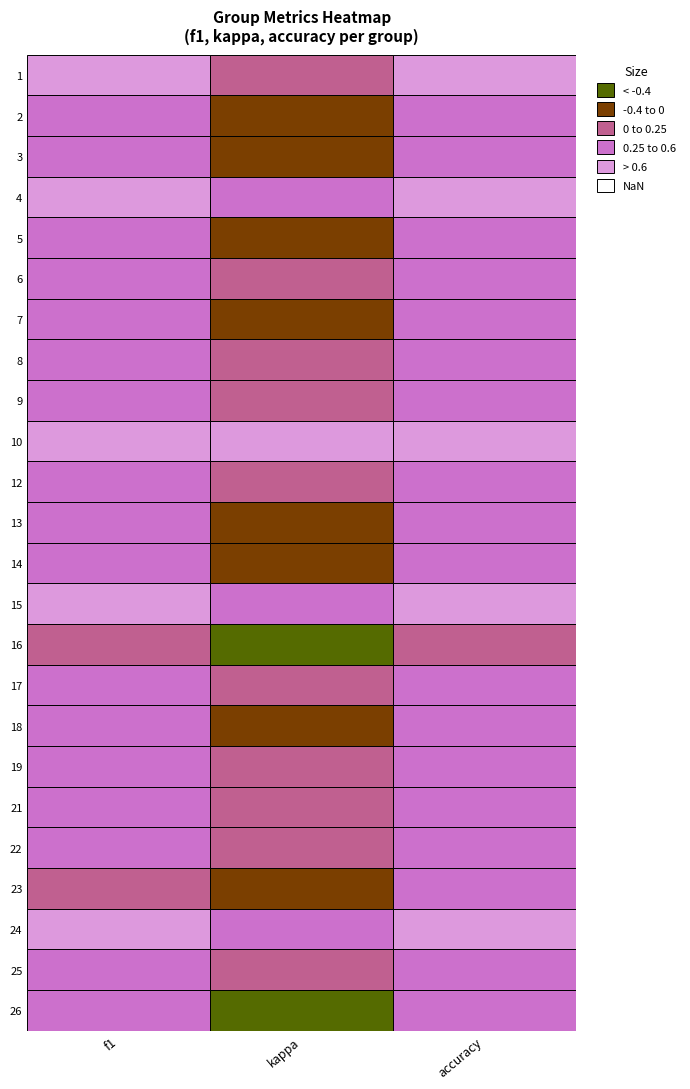

Which series has the largest range (max minus min)?

16